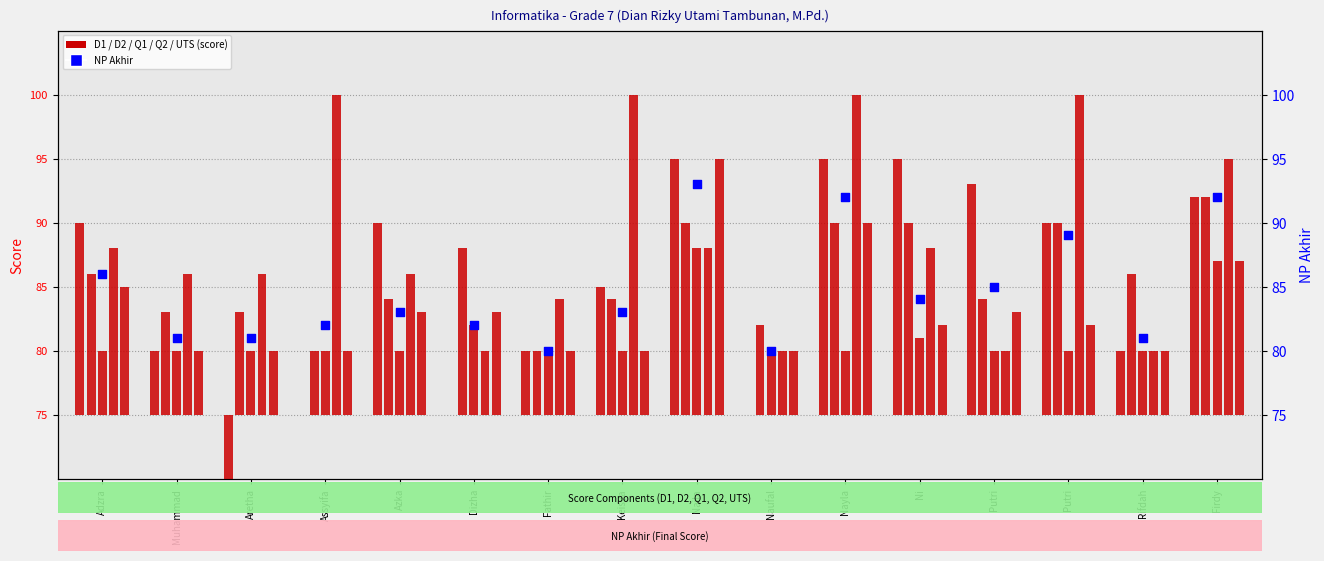

Which series has the largest Y range (max minus min)?

D1